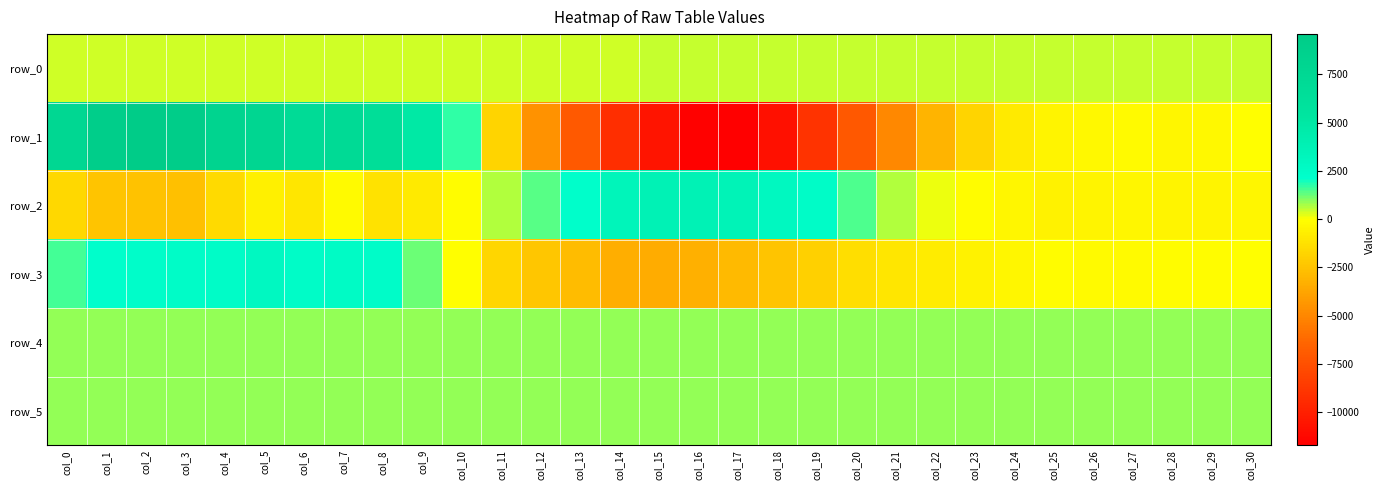

Rank the series at col_21 from lowest to highest value.

row_1, row_3, row_0, row_2, row_5, row_4